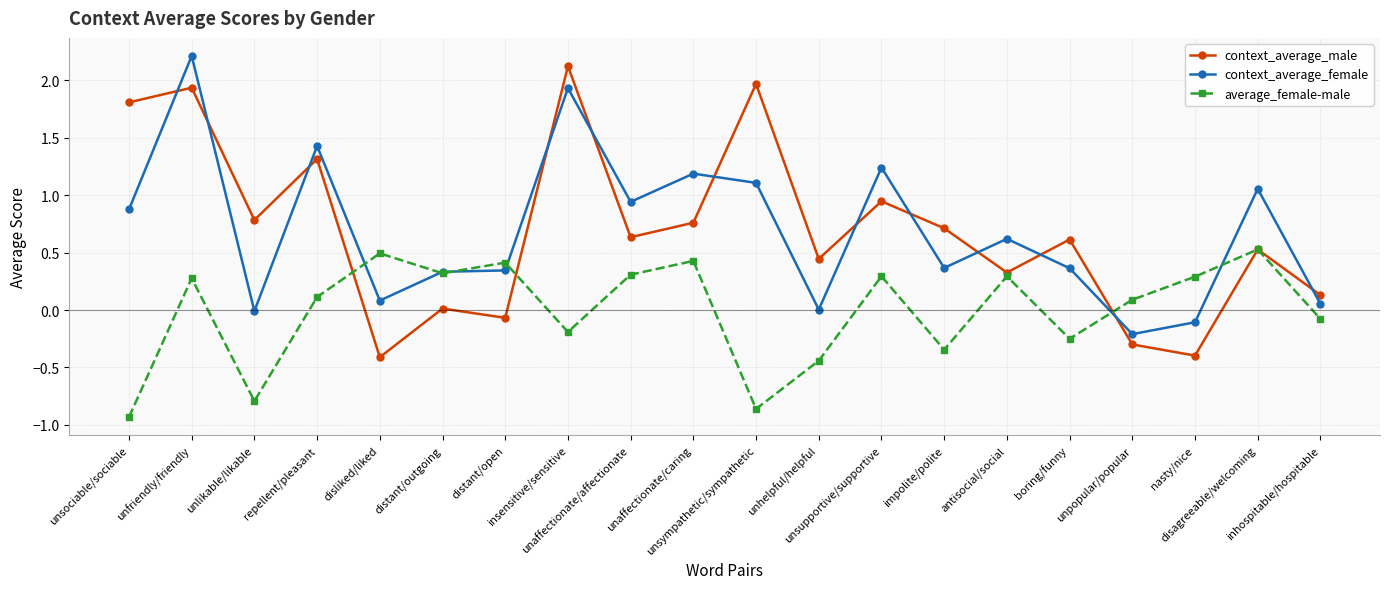

In context_average_male, how many points are lower than both neighbors (excluding endpoints)?

7